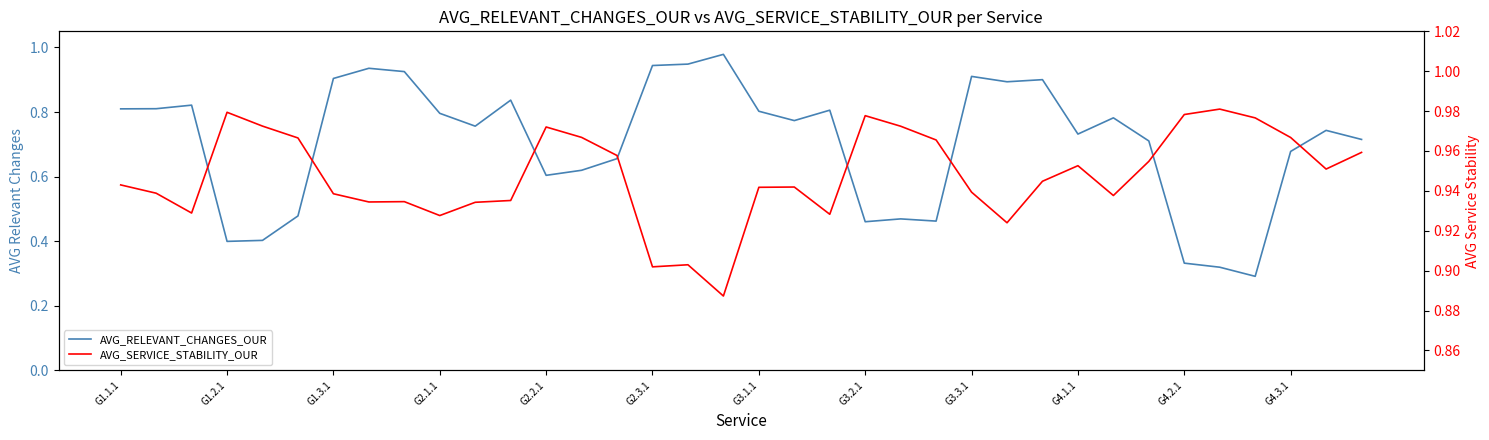

The AVG_RELEVANT_CHANGES_OUR series shows 0.2 at G3.1.1. True or false?

False